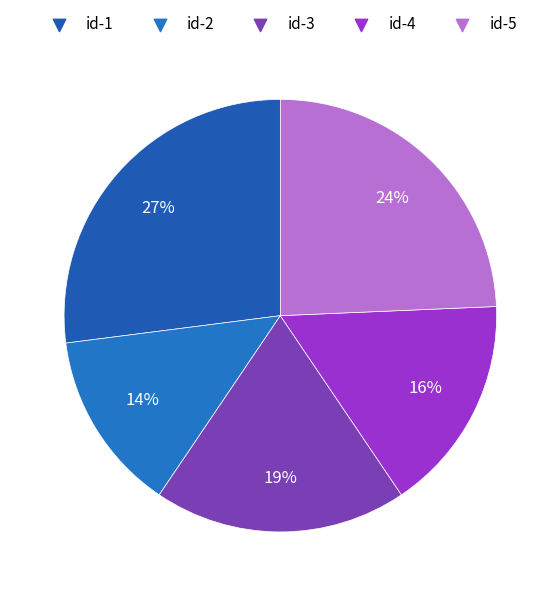

Count the number of slices in the pie.

5